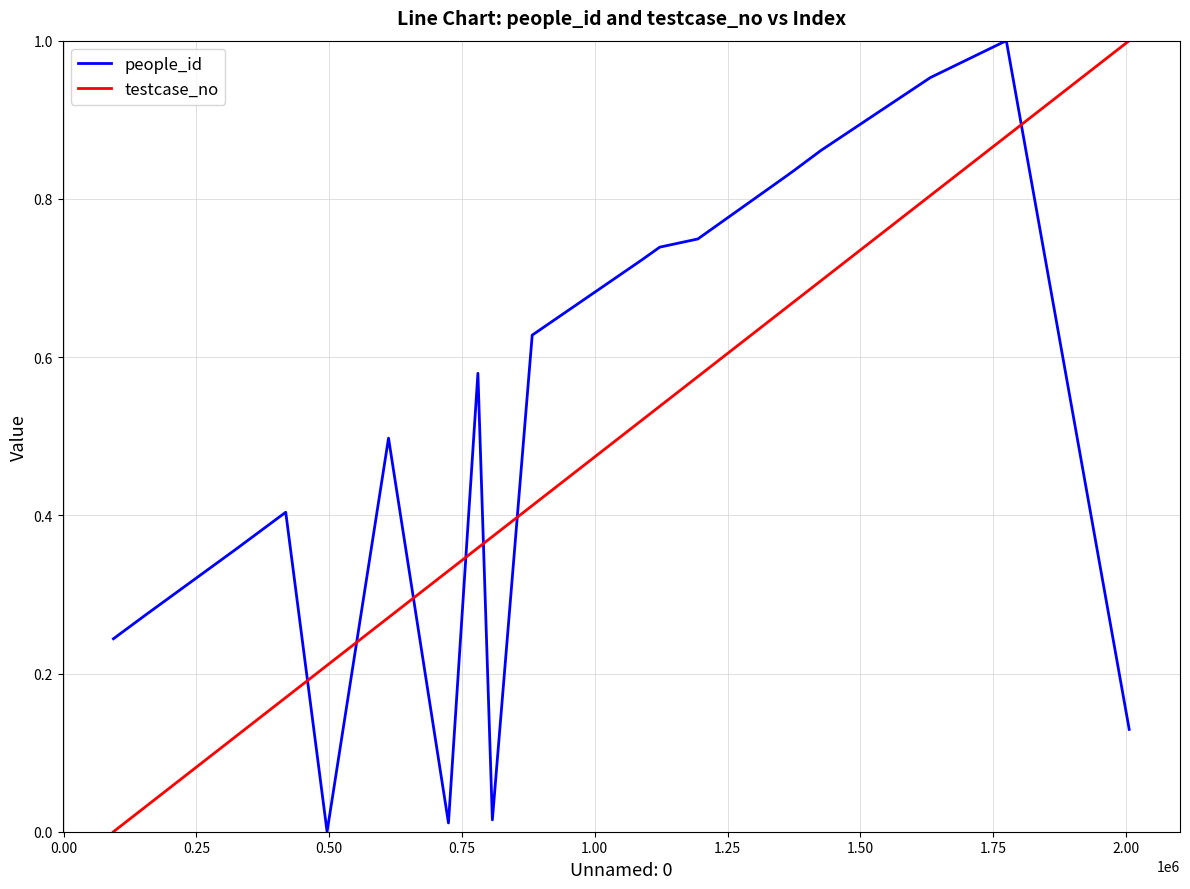

List the series in order of their overall mean, lowest first.

testcase_no, people_id